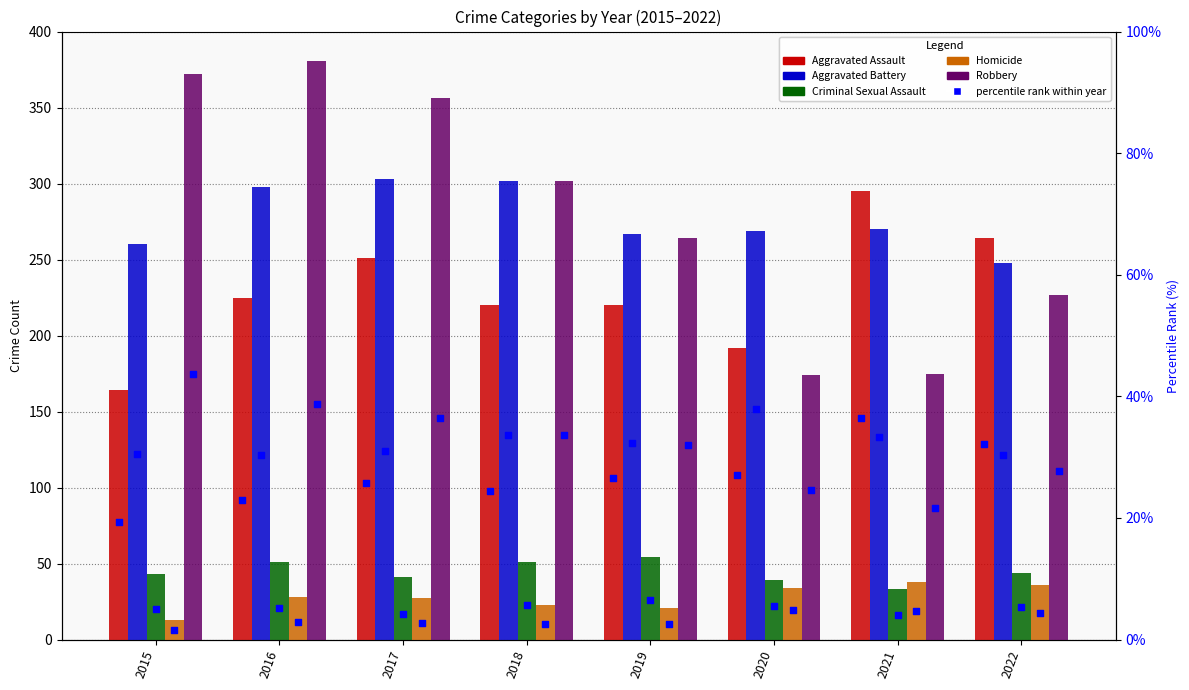

At how many categories does at least one series exceed 200?

8